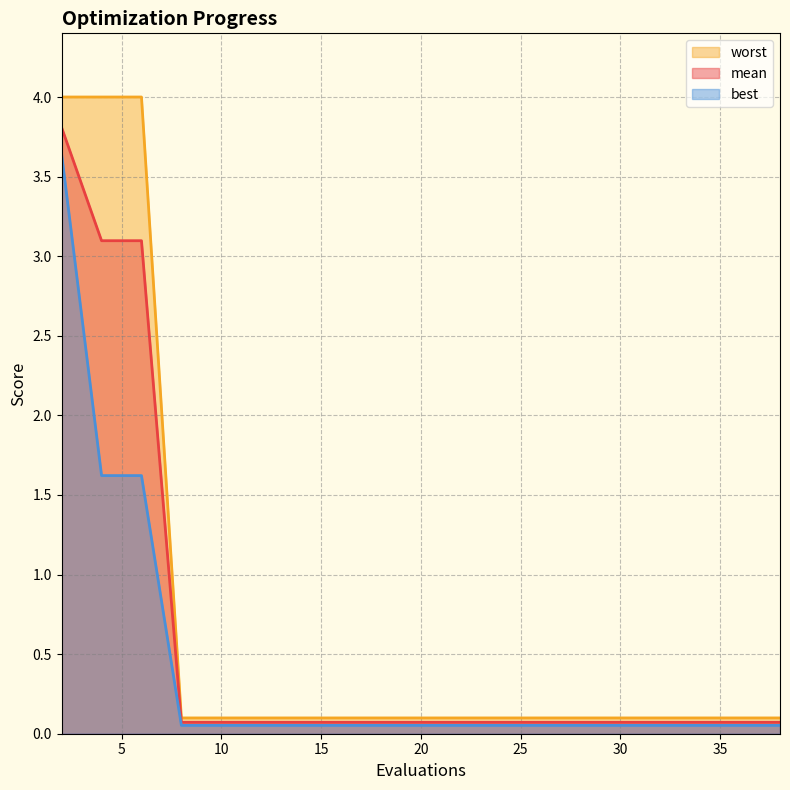

Which series has the widest spread of values?

worst